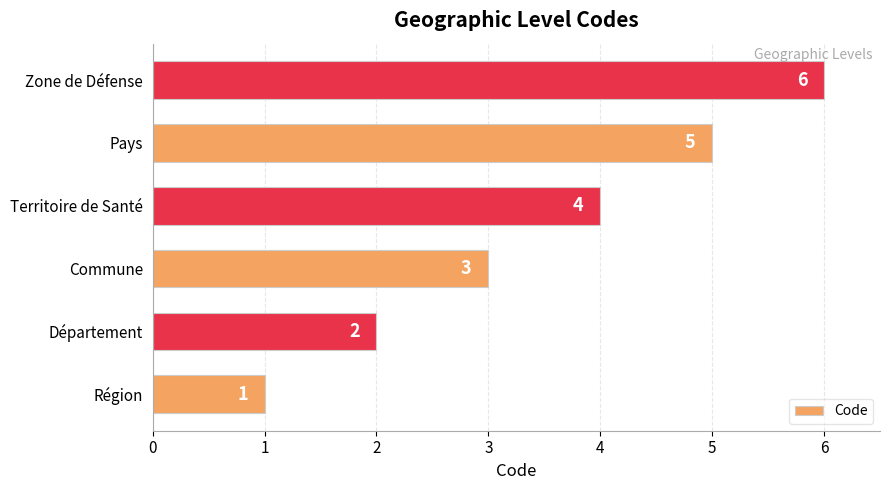

Rank the categories by value from lowest to highest.

Région, Département, Commune, Territoire de Santé, Pays, Zone de Défense